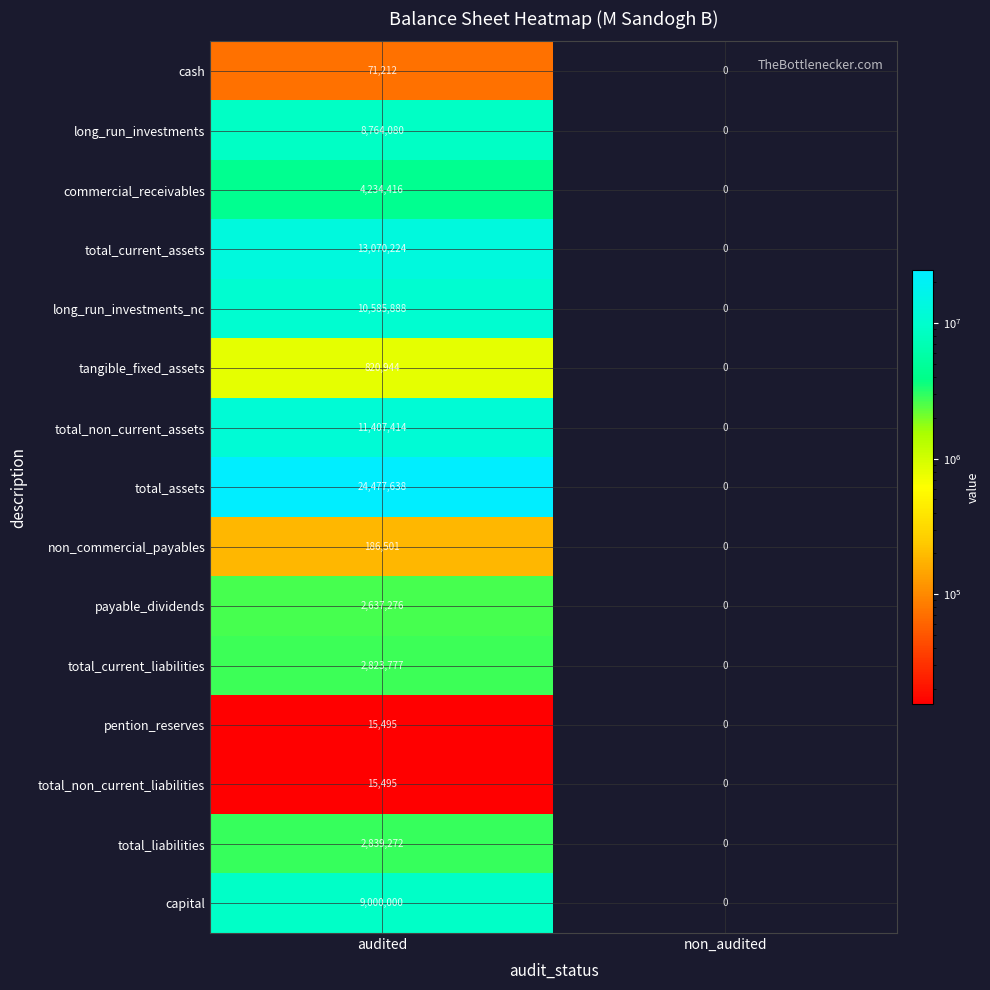

Read the tangible_fixed_assets value at audited, to the nearest 10.

820940